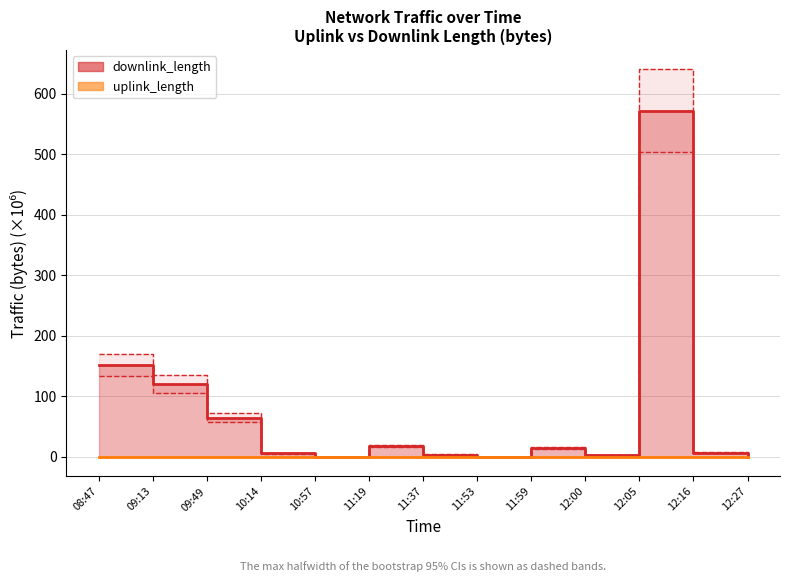

What position from the right is 12:27?

1